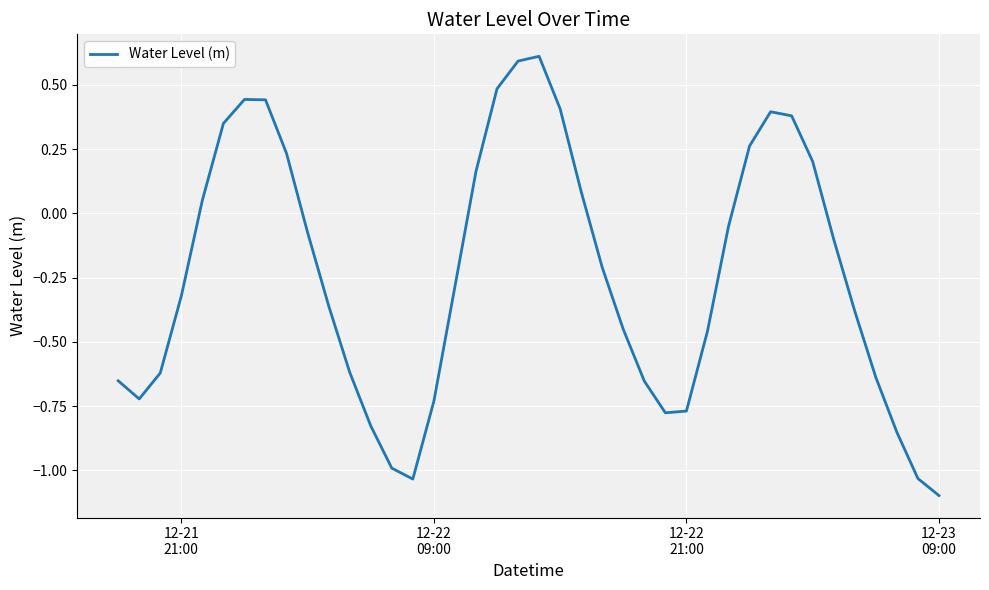

What is the smallest value displayed?

-1.1